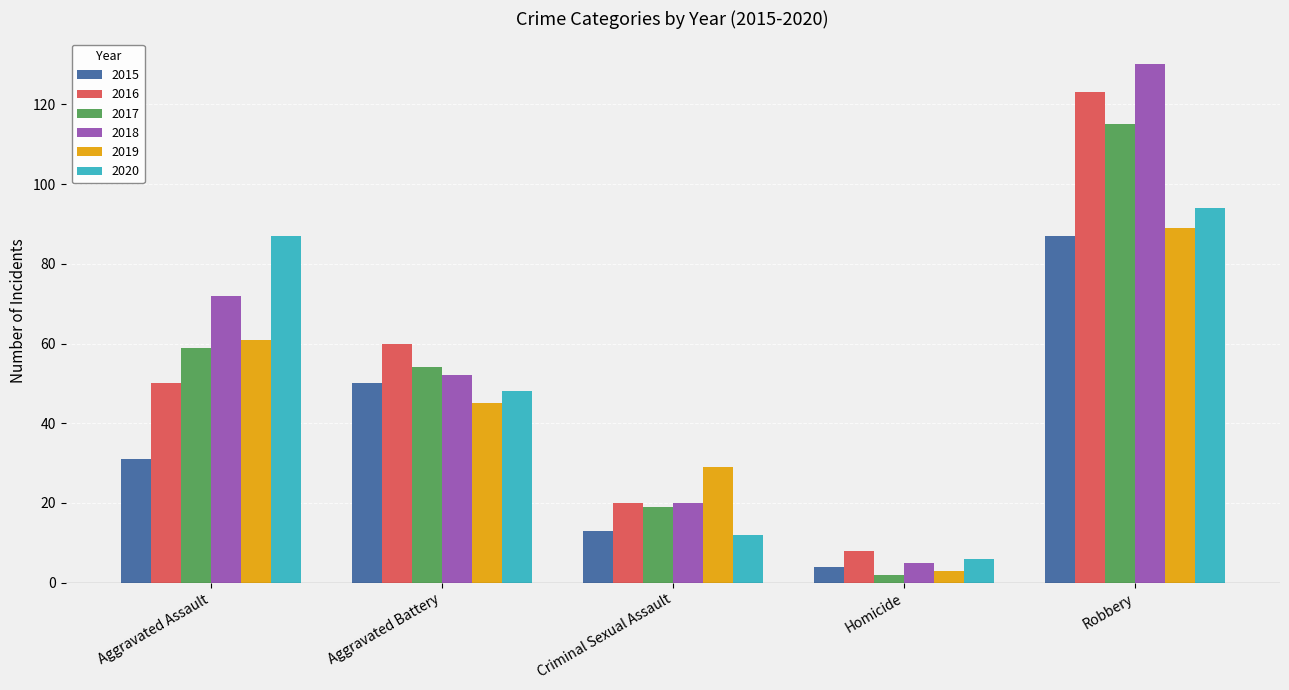

The value of 2017 at Aggravated Battery is 54. True or false?

True